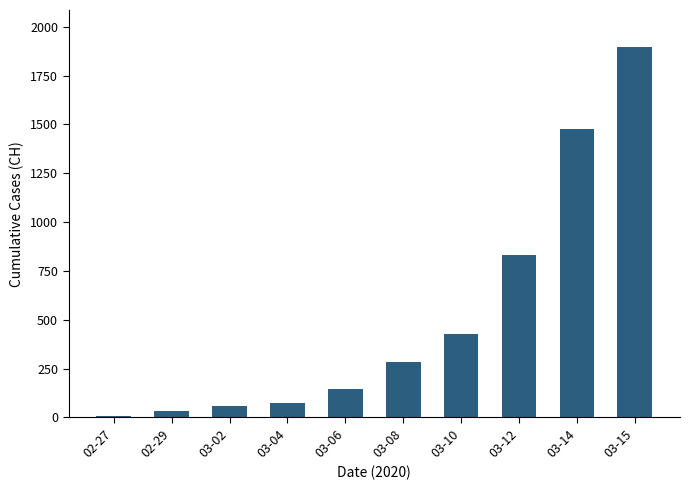

Where is the data nearest to the value 952?

03-12